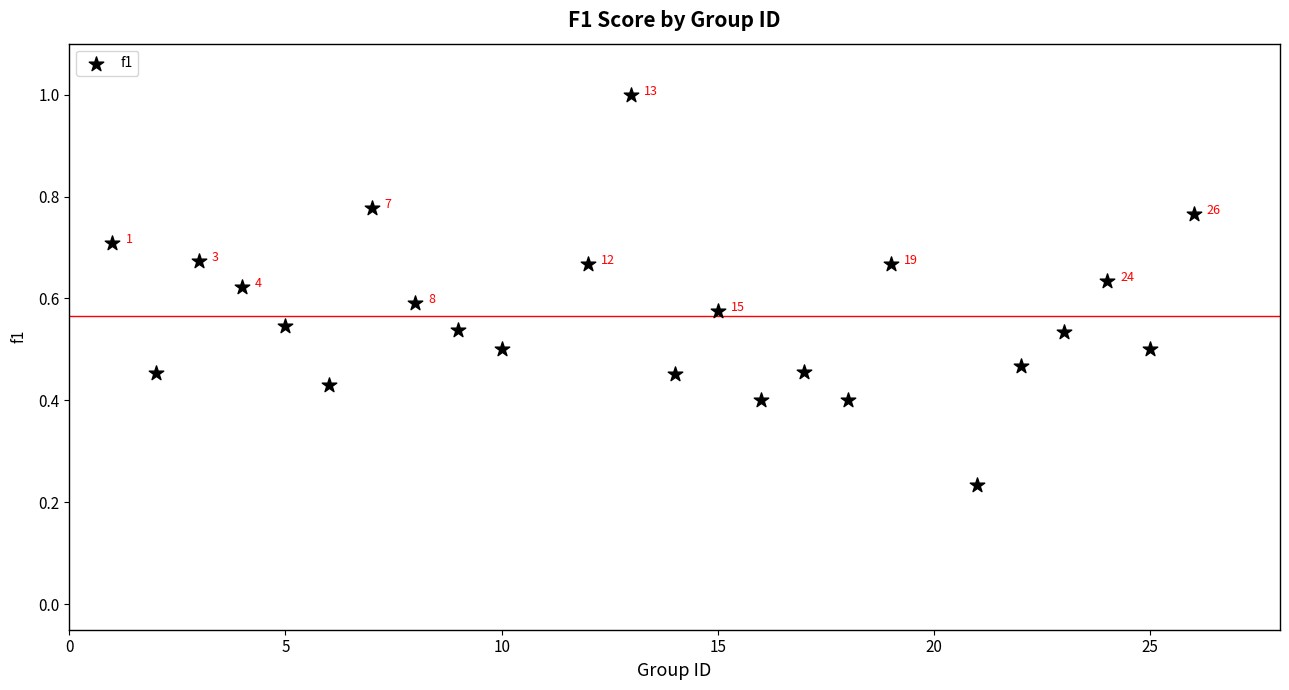

What is the range of X values (max minus min)?

25.0